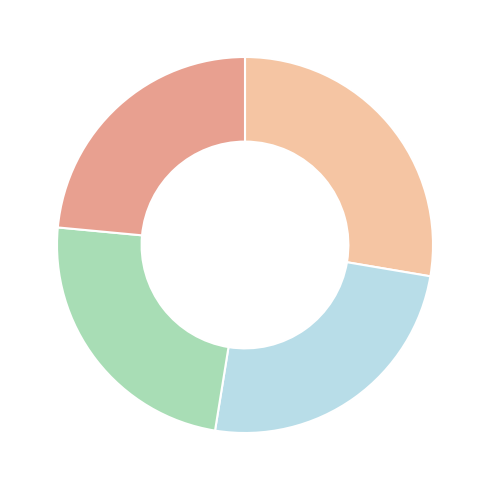

Is there a majority slice in this chart?

No